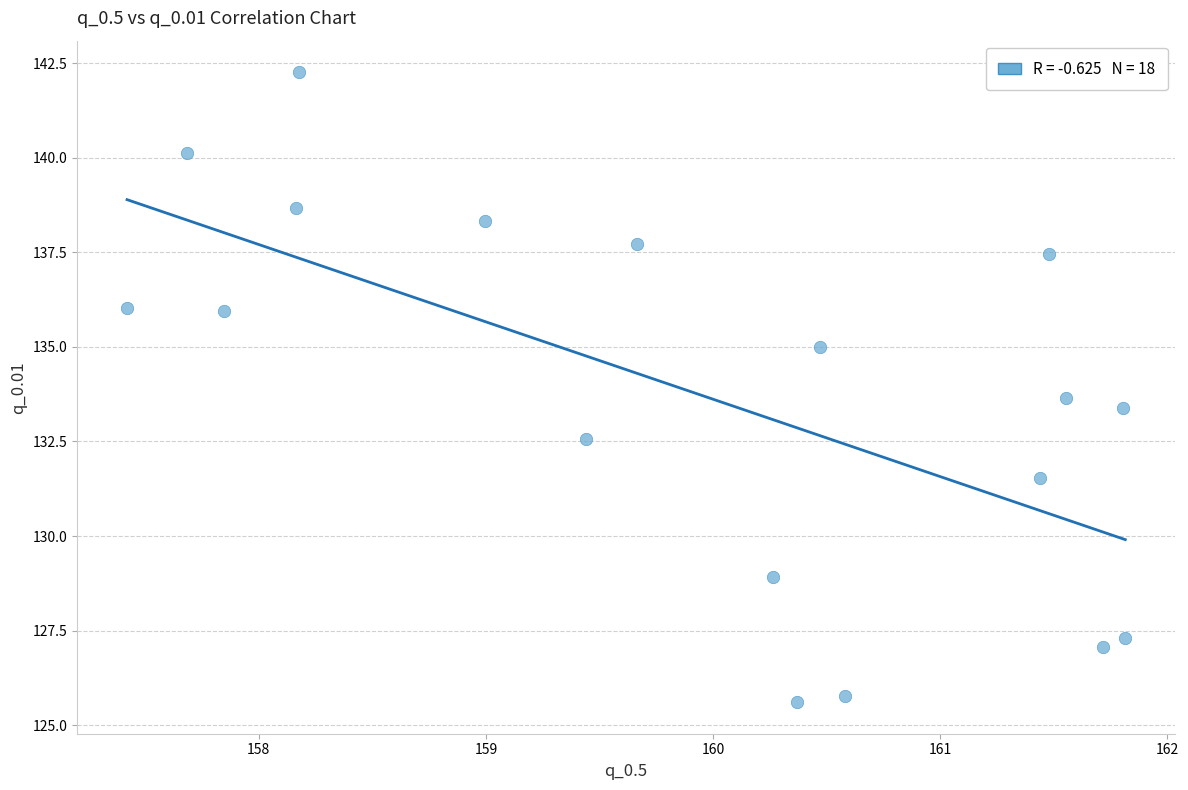

What is the range of Y values (max minus min)?

16.7